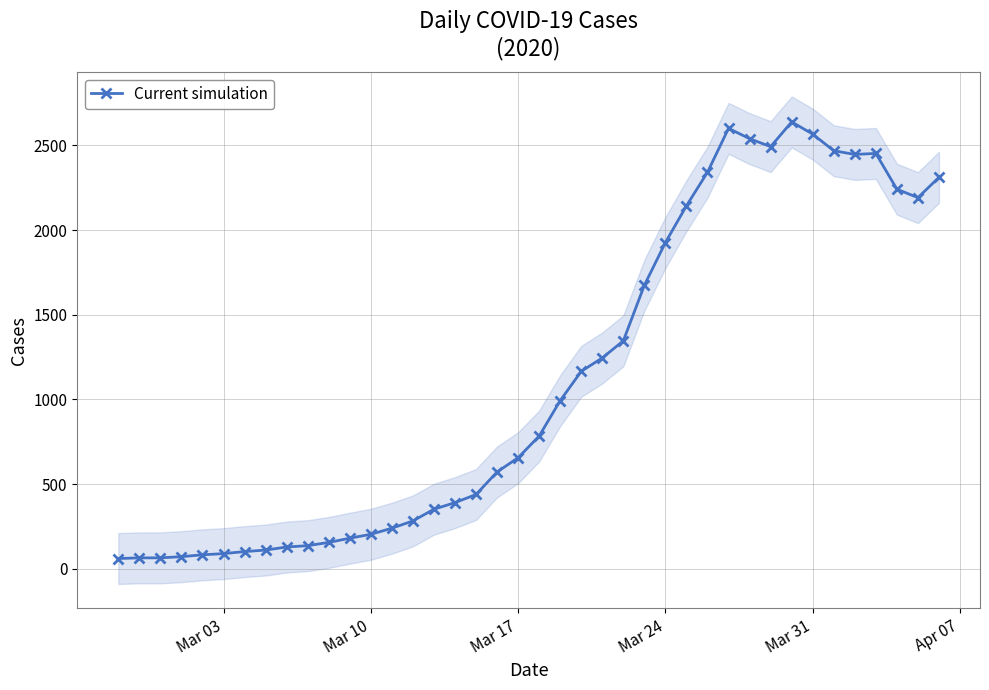

True or false: Current simulation has more than 2 interior local peaks.

True